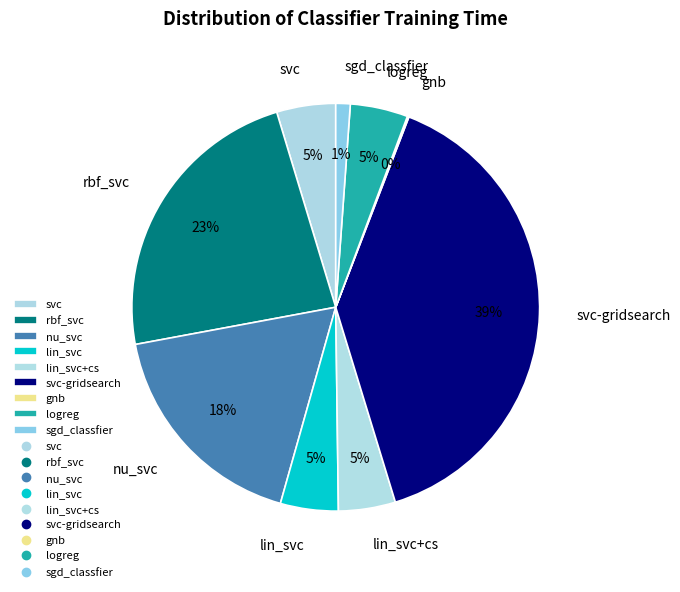

To the nearest percent, what is the average slice percentage?

11%